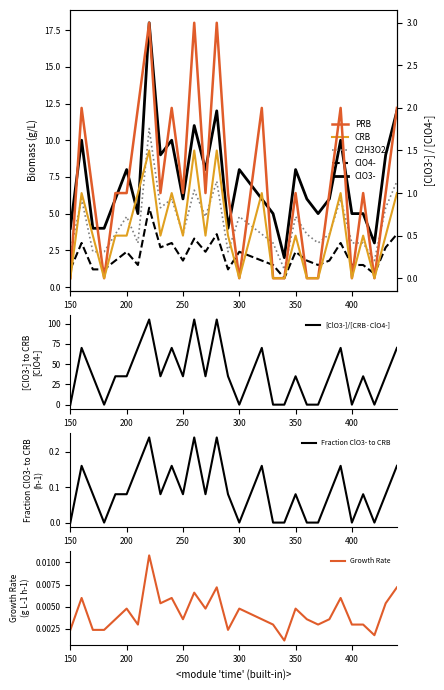

What is the maximum value for [ClO3-]/[CRB·ClO4-]?

105